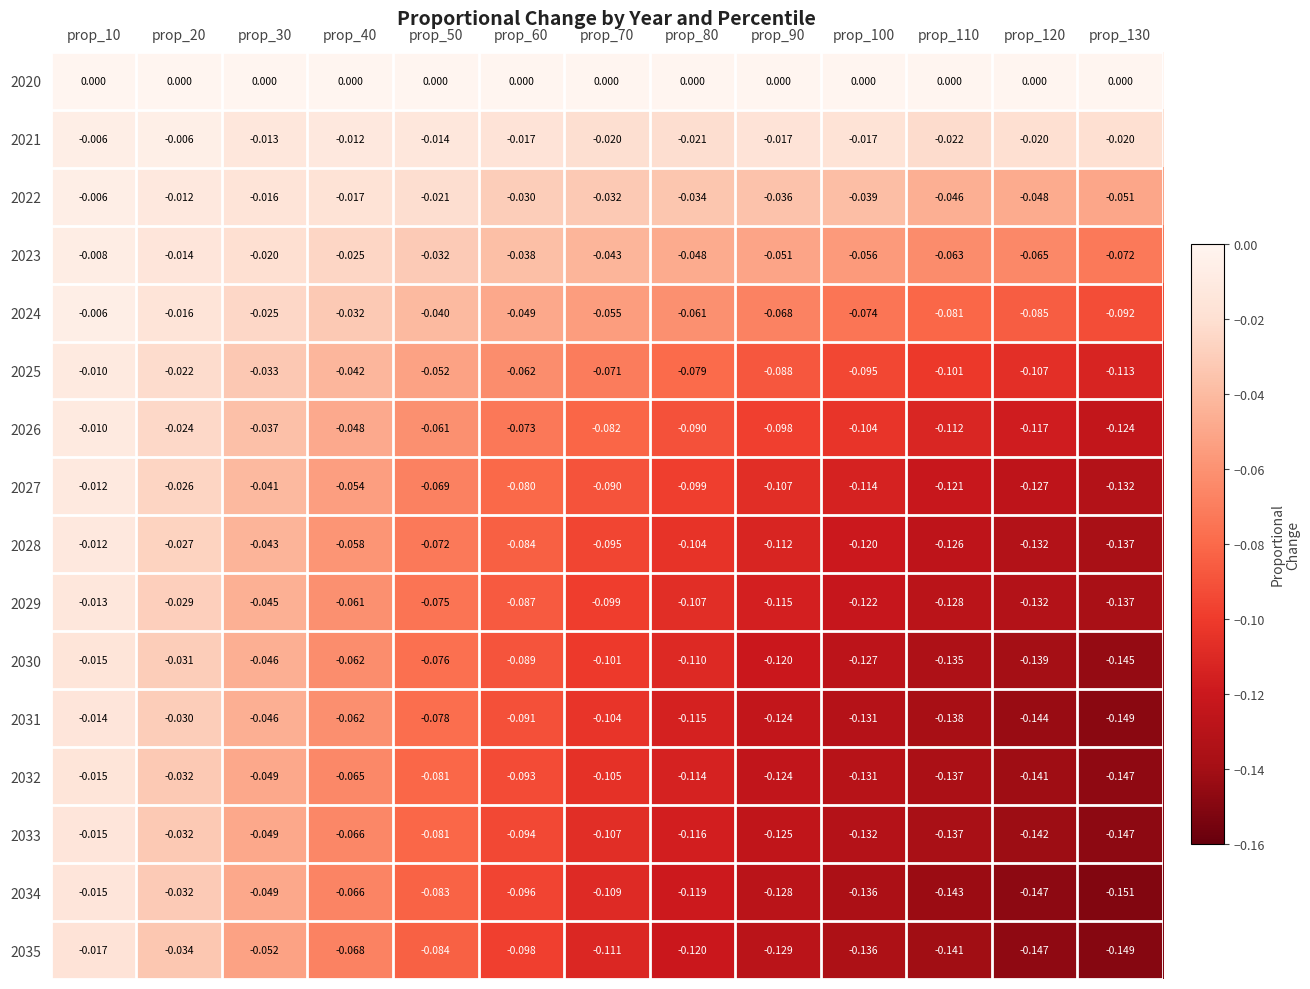

Is the value of 2020 at prop_10 greater than the value of 2035 at prop_60?

Yes